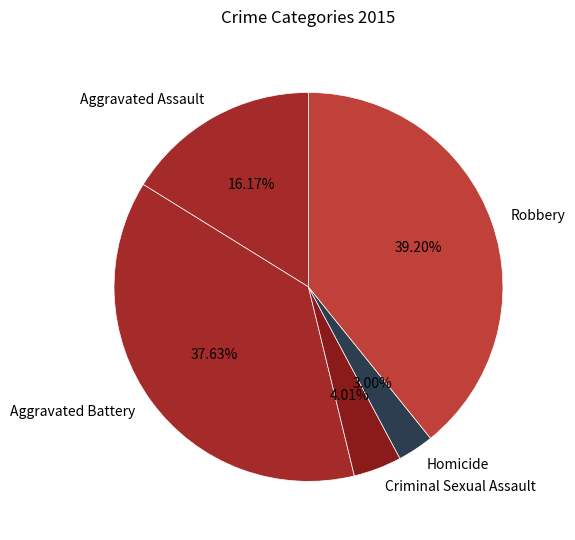

To the nearest percent, what is the difference between the Criminal Sexual Assault and Aggravated Assault slice percentages?

12%